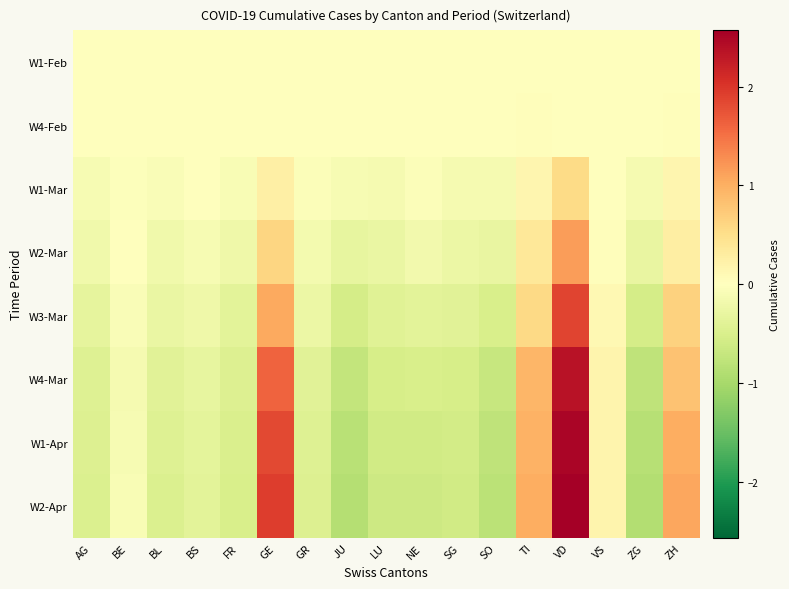

Reading left to right, transcribe all the data shown in this chart.

W1-Feb: AG=-0.0	BE=-0.0	BL=-0.0	BS=-0.0	FR=0.0	GE=-0.0	GR=-0.0	JU=-0.0	LU=-0.0	NE=-0.0	SG=-0.0	SO=-0.0	TI=0.0	VD=-0.0	VS=0.0	ZG=-0.0	ZH=0.0
W4-Feb: AG=-0.0	BE=-0.0	BL=-0.0	BS=-0.0	FR=-0.0	GE=0.0	GR=-0.0	JU=-0.0	LU=-0.0	NE=-0.0	SG=-0.0	SO=-0.0	TI=0.0	VD=0.0	VS=-0.0	ZG=-0.0	ZH=0.0
W1-Mar: AG=-0.1	BE=-0.0	BL=-0.1	BS=-0.0	FR=-0.1	GE=0.3	GR=-0.1	JU=-0.1	LU=-0.1	NE=-0.1	SG=-0.1	SO=-0.1	TI=0.1	VD=0.5	VS=0.0	ZG=-0.1	ZH=0.1
W2-Mar: AG=-0.2	BE=-0.0	BL=-0.2	BS=-0.1	FR=-0.2	GE=0.6	GR=-0.1	JU=-0.3	LU=-0.3	NE=-0.2	SG=-0.3	SO=-0.3	TI=0.4	VD=1.2	VS=0.0	ZG=-0.3	ZH=0.3
W3-Mar: AG=-0.3	BE=-0.1	BL=-0.3	BS=-0.2	FR=-0.4	GE=1.1	GR=-0.3	JU=-0.5	LU=-0.4	NE=-0.4	SG=-0.4	SO=-0.5	TI=0.6	VD=1.9	VS=0.1	ZG=-0.6	ZH=0.7
W4-Mar: AG=-0.4	BE=-0.1	BL=-0.4	BS=-0.3	FR=-0.4	GE=1.6	GR=-0.4	JU=-0.7	LU=-0.5	NE=-0.5	SG=-0.5	SO=-0.7	TI=0.9	VD=2.4	VS=0.2	ZG=-0.8	ZH=0.8
W1-Apr: AG=-0.5	BE=-0.1	BL=-0.4	BS=-0.4	FR=-0.5	GE=1.8	GR=-0.4	JU=-0.8	LU=-0.6	NE=-0.6	SG=-0.6	SO=-0.8	TI=1.0	VD=2.5	VS=0.2	ZG=-0.8	ZH=1.0
W2-Apr: AG=-0.5	BE=-0.1	BL=-0.5	BS=-0.4	FR=-0.5	GE=1.9	GR=-0.5	JU=-0.9	LU=-0.6	NE=-0.6	SG=-0.6	SO=-0.8	TI=1.0	VD=2.6	VS=0.2	ZG=-0.9	ZH=1.1